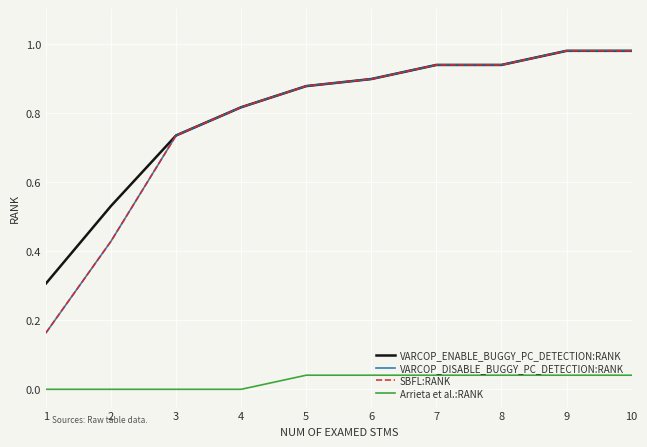

Does the chart display data point markers on the line(s)?

No